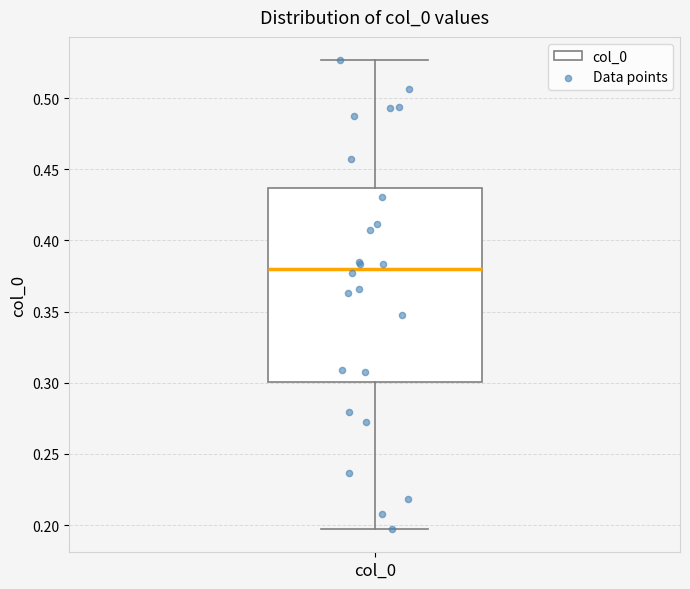

Read this box plot against the y-axis: the position of the median line, the range covered by the box, and the ends of both whiskers. The values are not printed on the chart, so give them approximately, as read against the axis.

median 0.380, box 0.300 to 0.435, whiskers 0.195 to 0.525